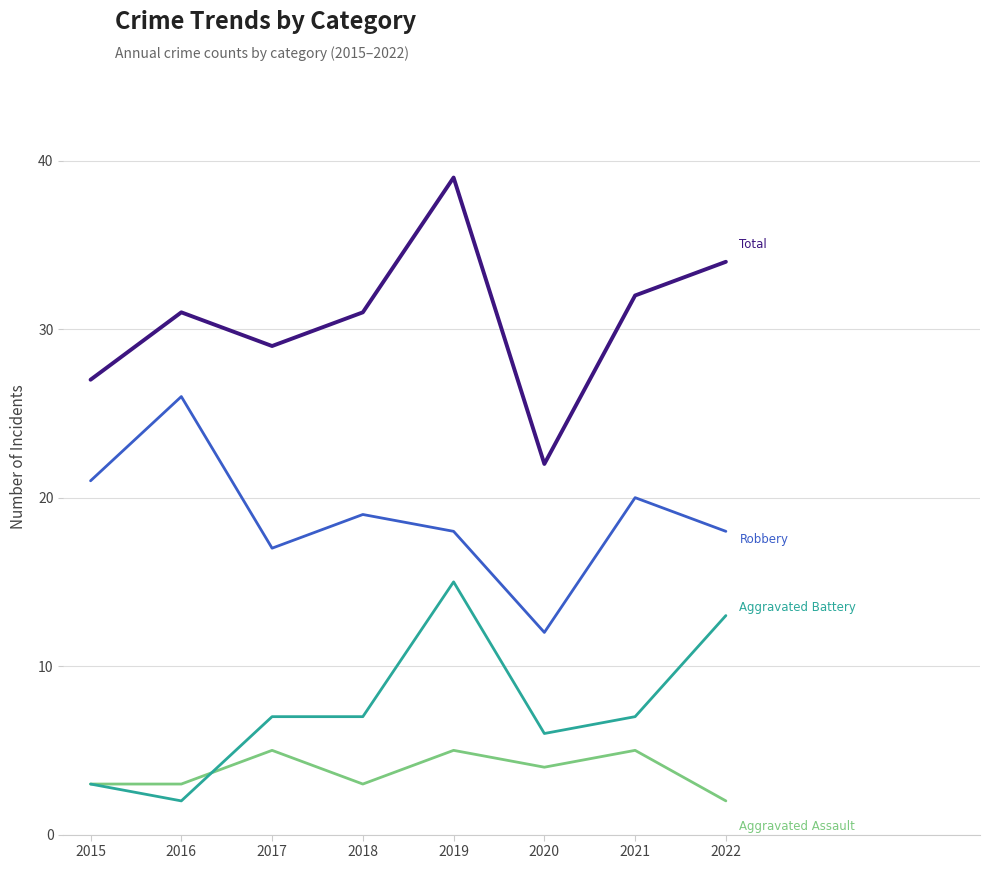

At which category does the chart reach its peak across all series?

2019